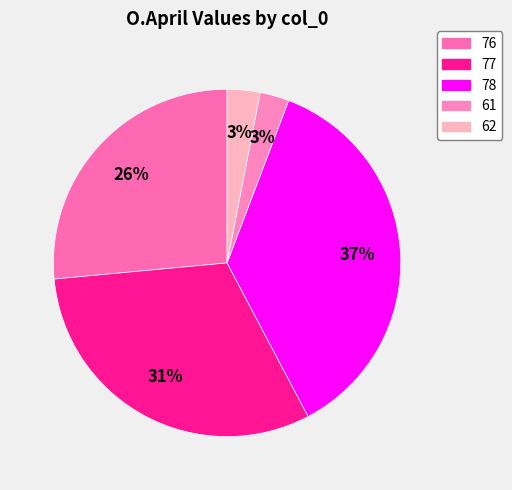

To the nearest percent, what is the difference between the largest and smallest slice percentages?

34%